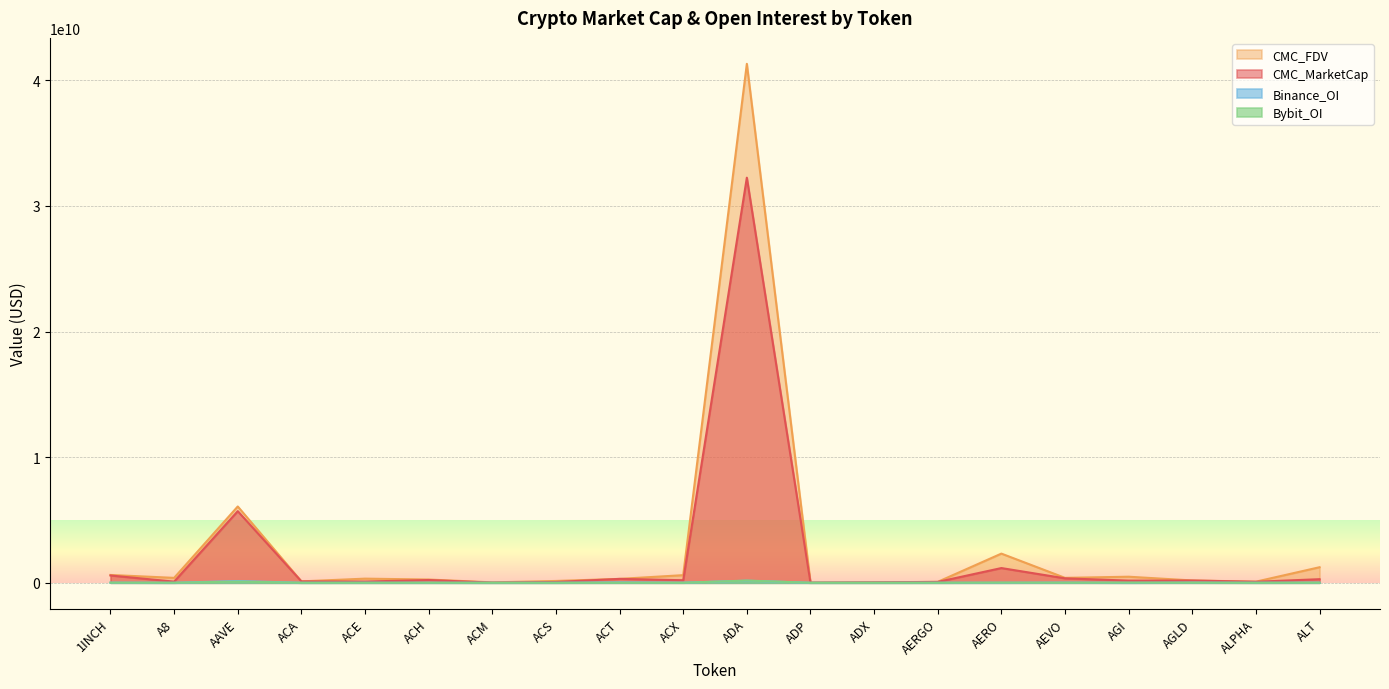

What is the total value across all series at ACE?

428189762.7